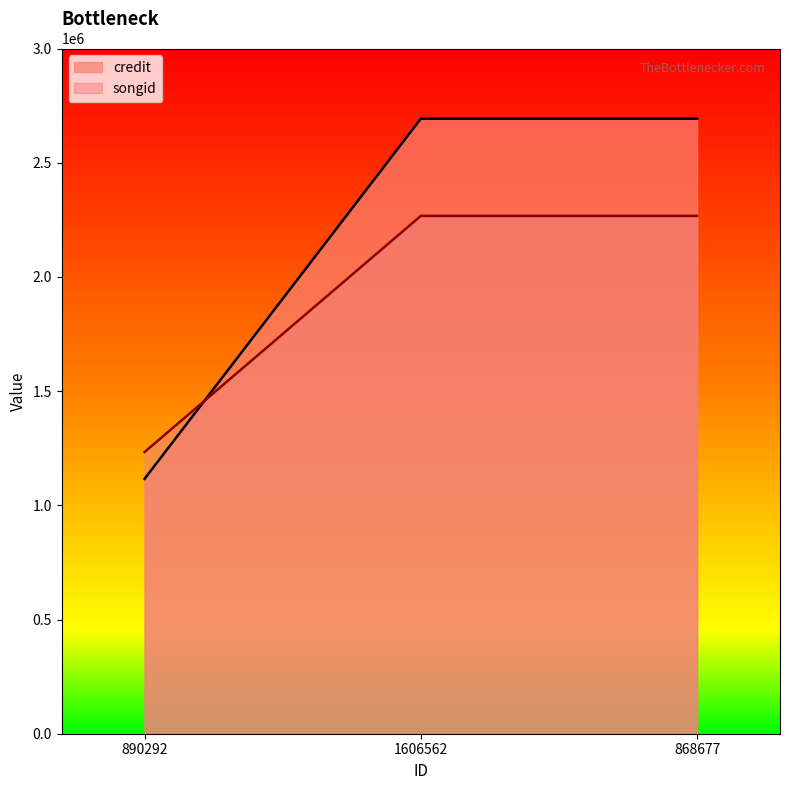

What is the spread (max minus min) of values at 890292?

117460